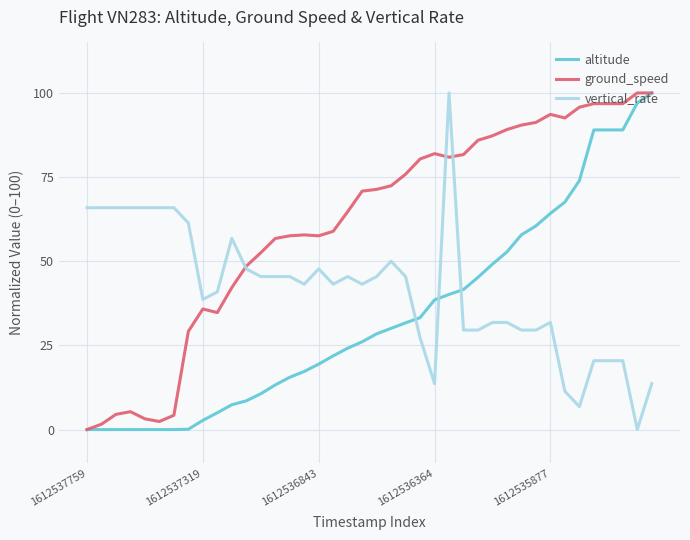

Which series has the largest total across all categories?

ground_speed